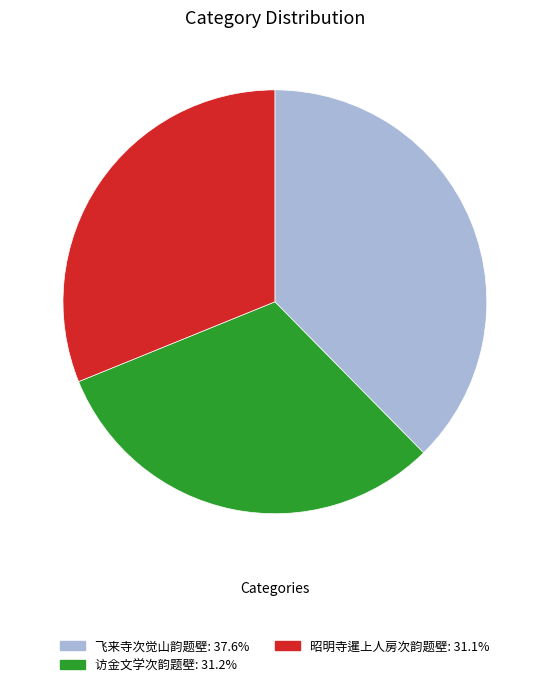

Count the number of slices in the pie.

3